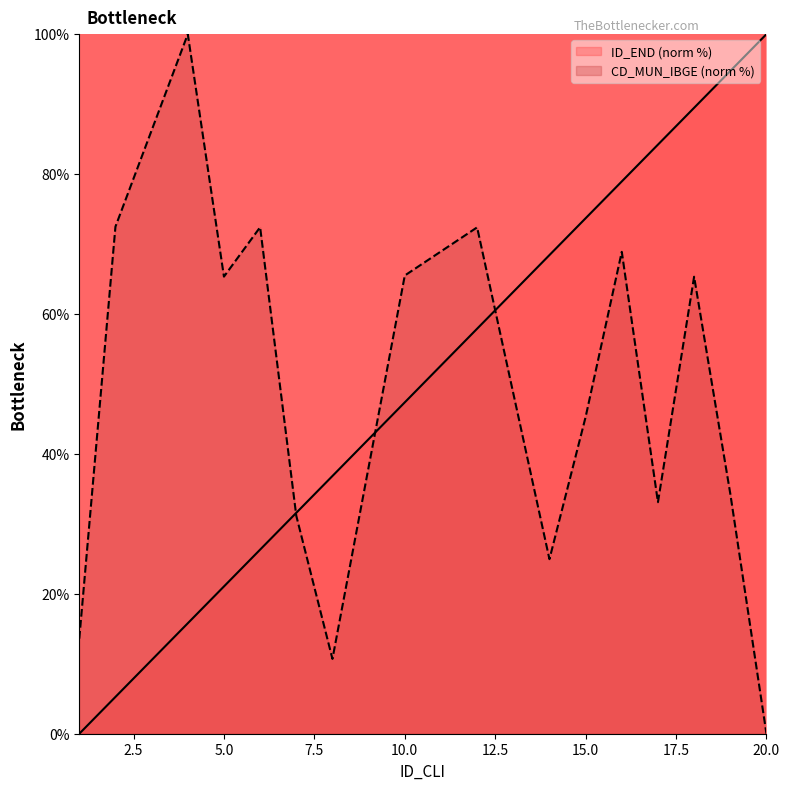

What is the average value of the ID_END series?

52.0